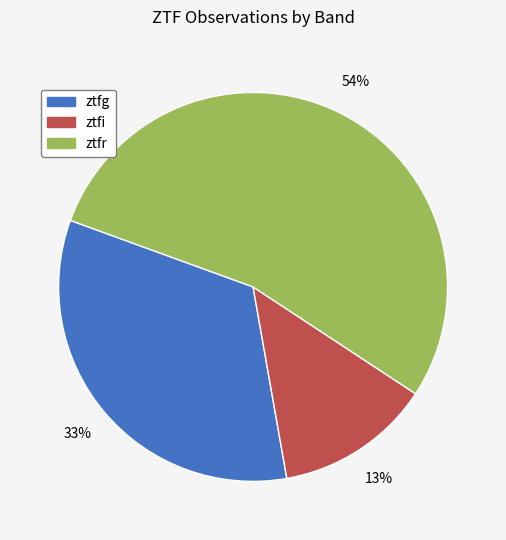

Which category has the biggest portion of the pie?

ztfr